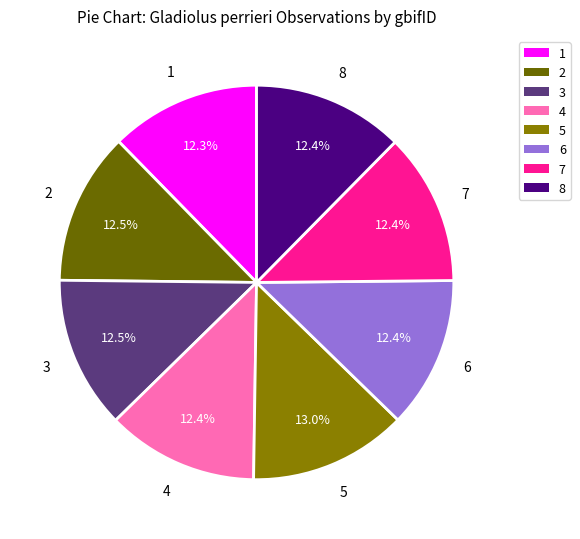

Count the number of slices in the pie.

8